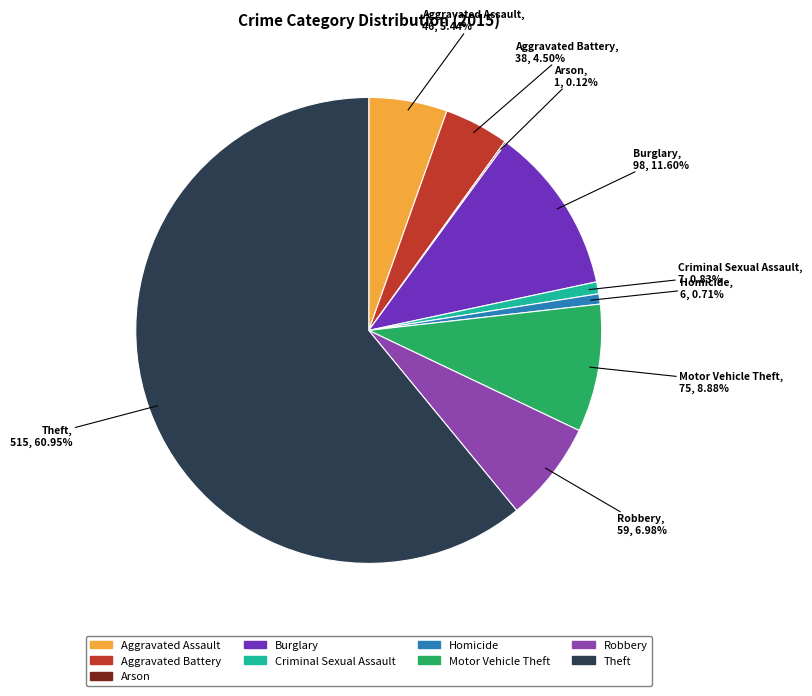

The Motor Vehicle Theft slice represents 9% of the pie. True or false?

True